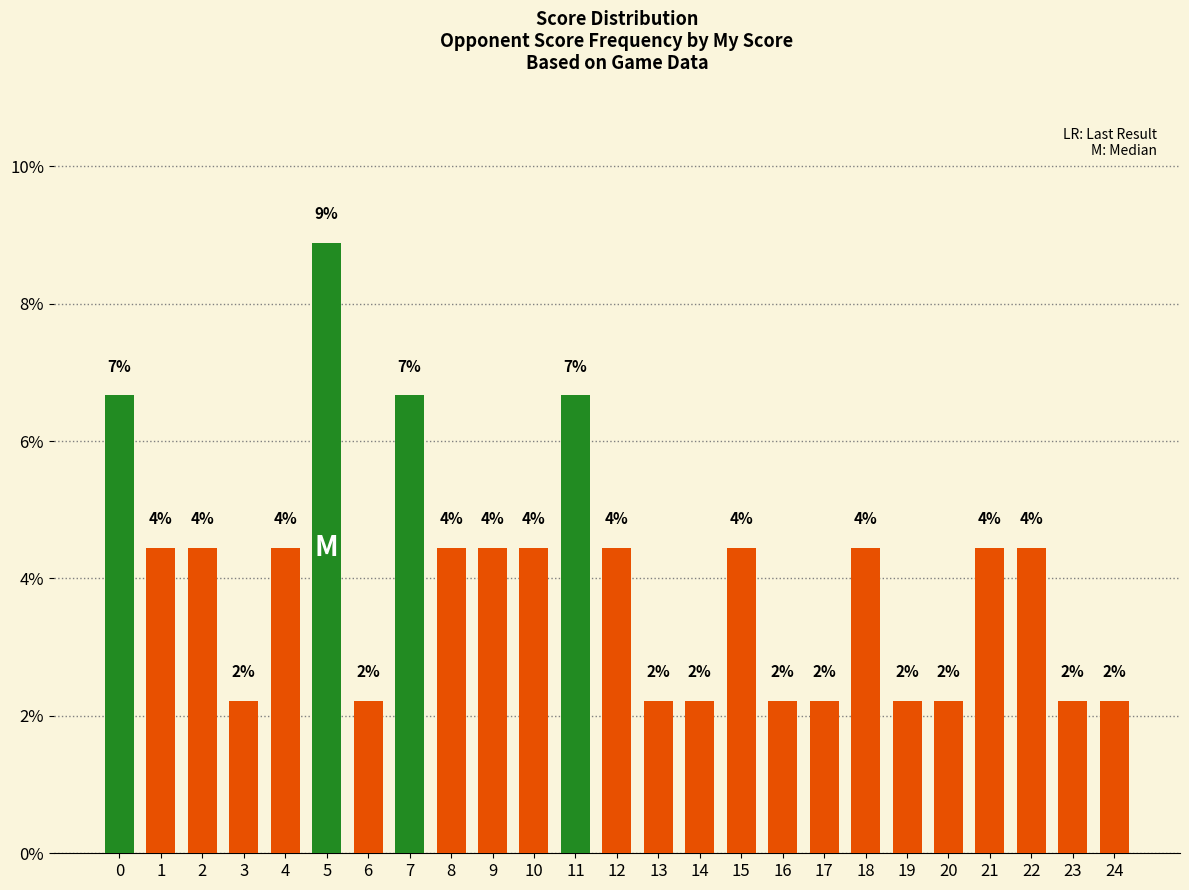

The chart shows a value of 1.3 at 1. True or false?

False